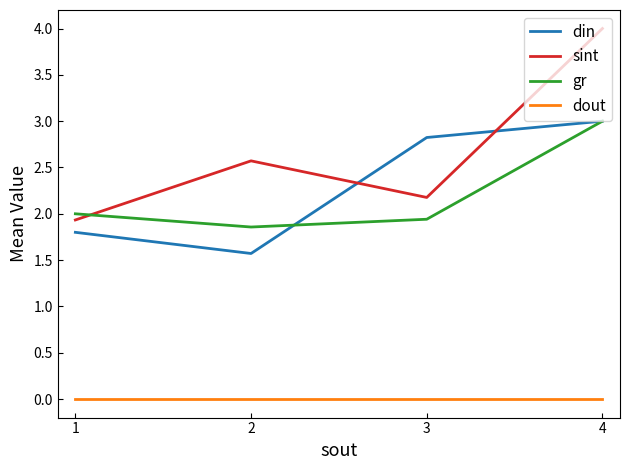

Is it true that sint equals 1.2 at 3?

False